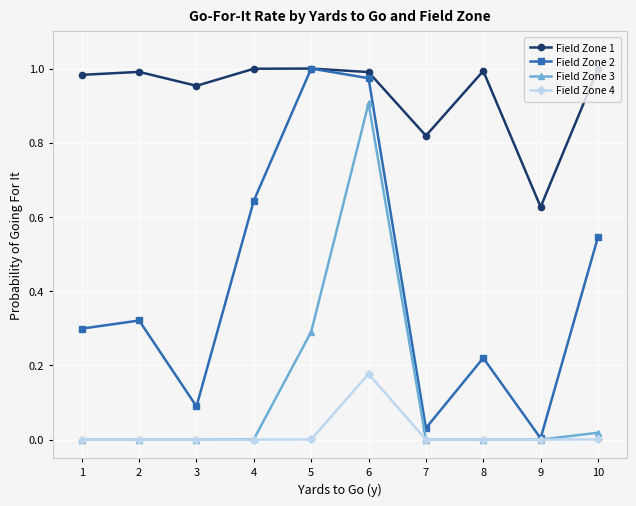

True or false: Field Zone 4 has more than 0 interior local peaks.

True